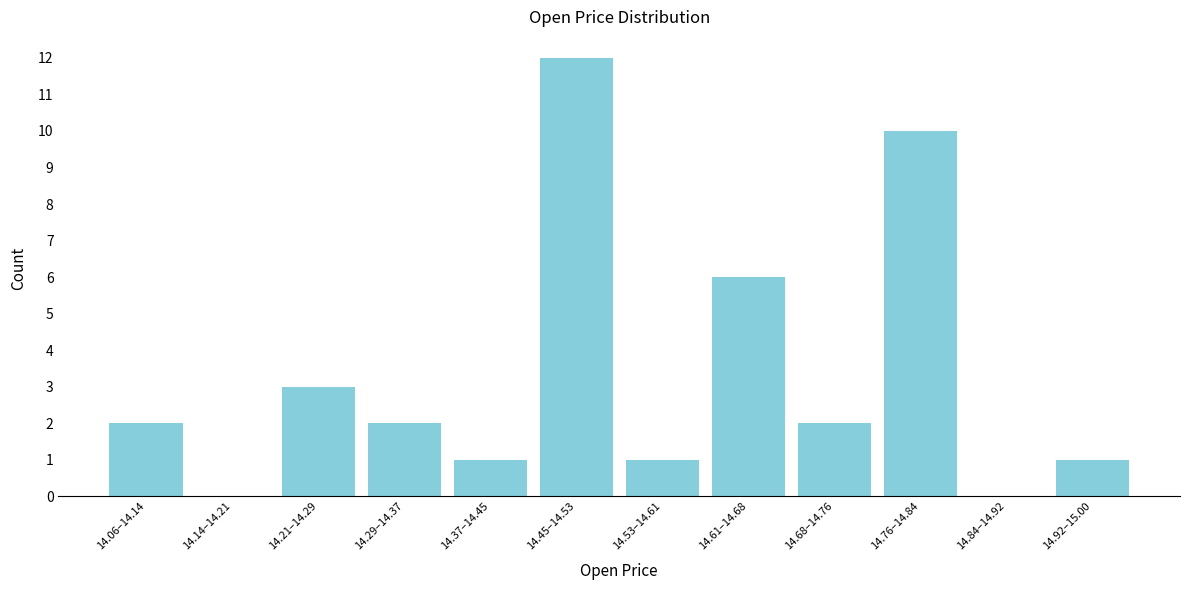

Reading left to right, transcribe all the data shown in this chart.

14.06–14.14=2	14.14–14.21=0	14.21–14.29=3	14.29–14.37=2	14.37–14.45=1	14.45–14.53=12	14.53–14.61=1	14.61–14.68=6	14.68–14.76=2	14.76–14.84=10	14.84–14.92=0	14.92–15.00=1